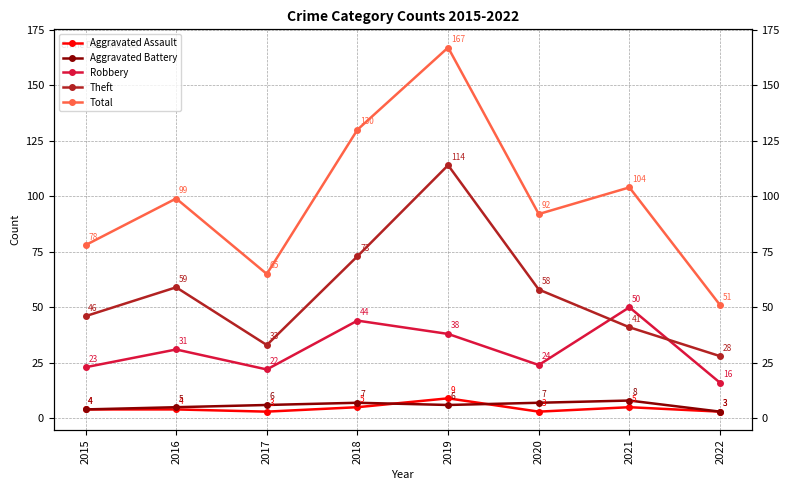

Which series has the largest range (max minus min)?

Total